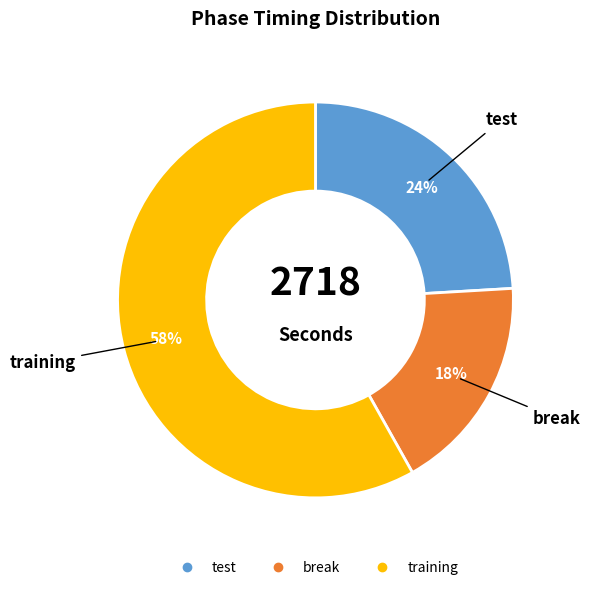

How many slices are in this pie chart?

3